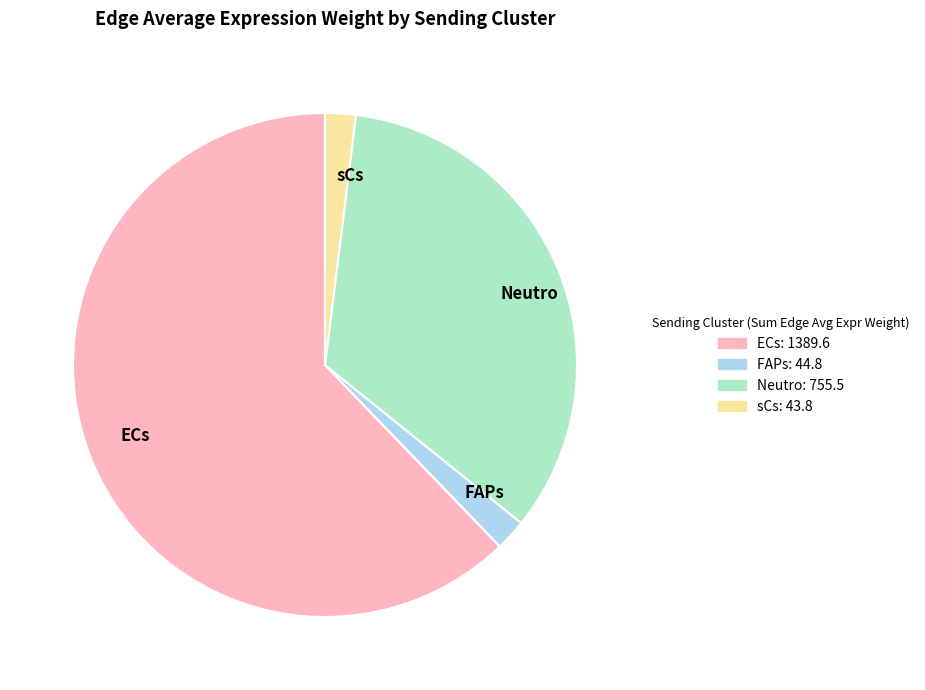

Is there any slice that represents more than half of the pie?

Yes